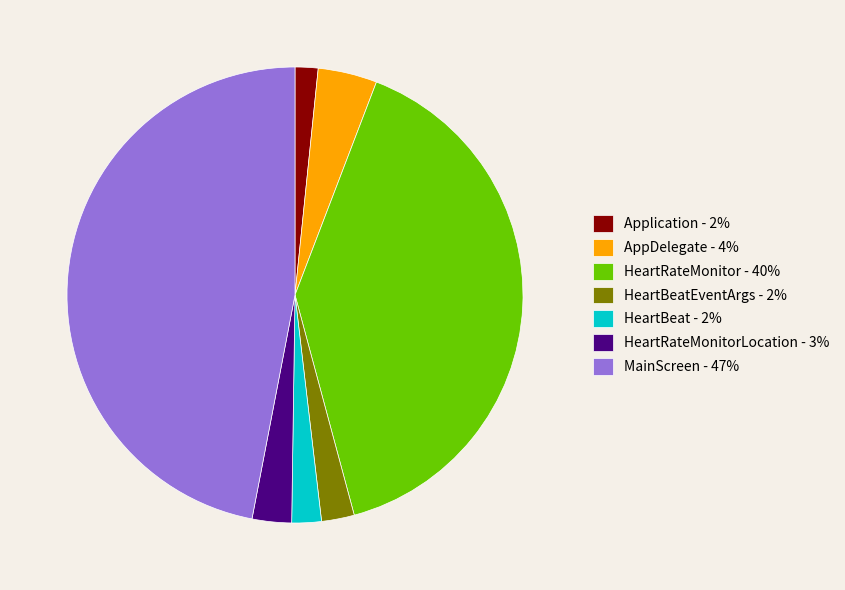

Which category has the biggest portion of the pie?

MainScreen - 47%